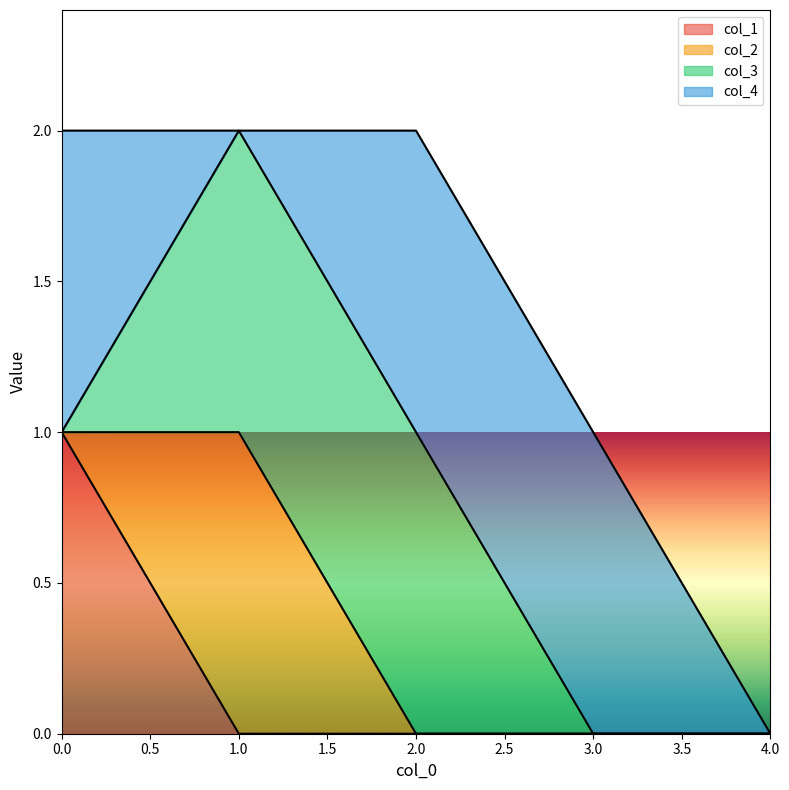

What is the maximum value for col_1?

1